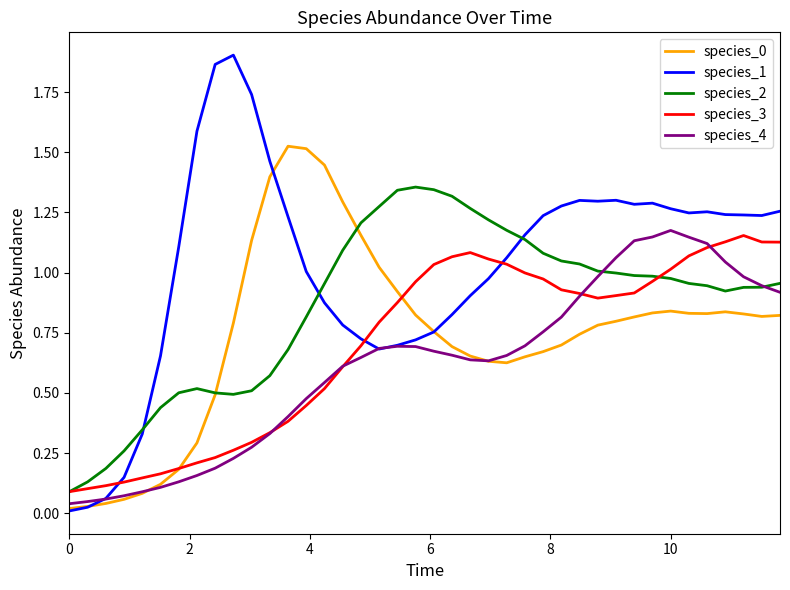

Which series has the widest spread of values?

species_1